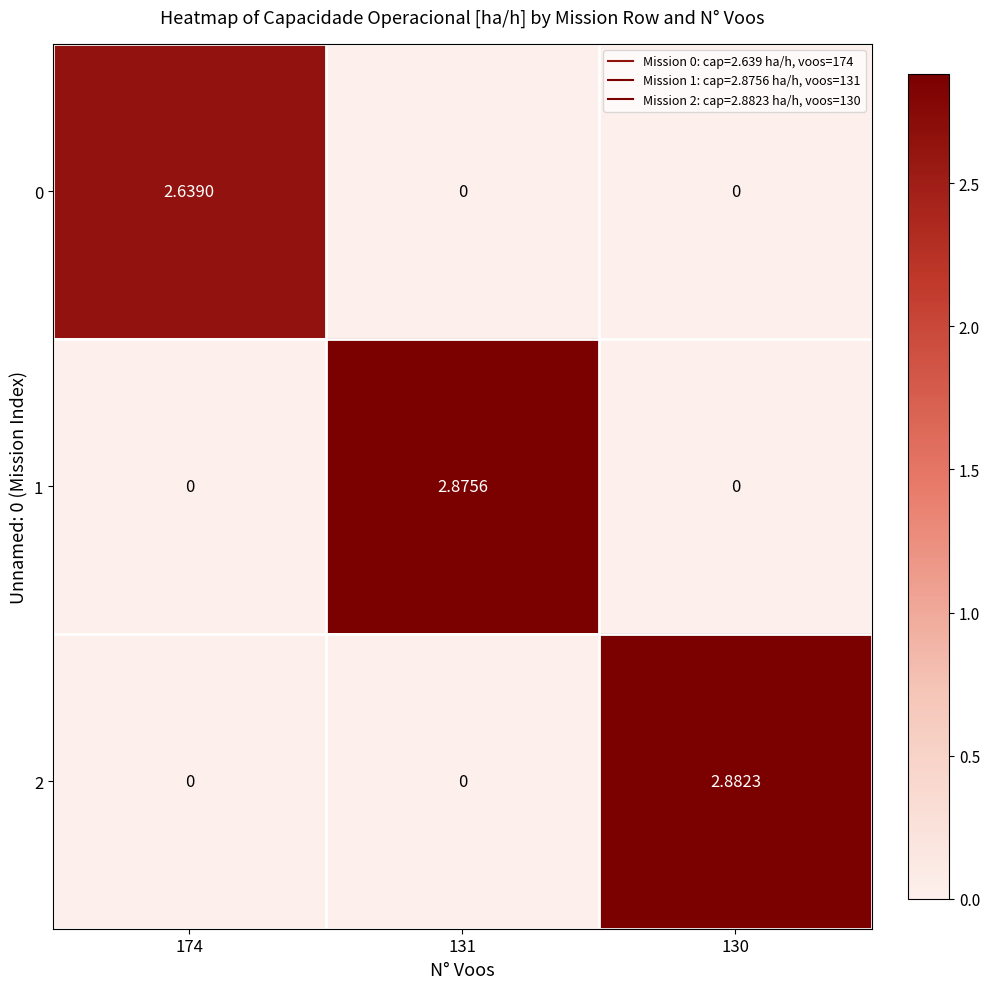

Reading left to right, extract all data points from this chart.

0: 174=2.6	131=0.0	130=0.0
1: 174=0.0	131=2.9	130=0.0
2: 174=0.0	131=0.0	130=2.9